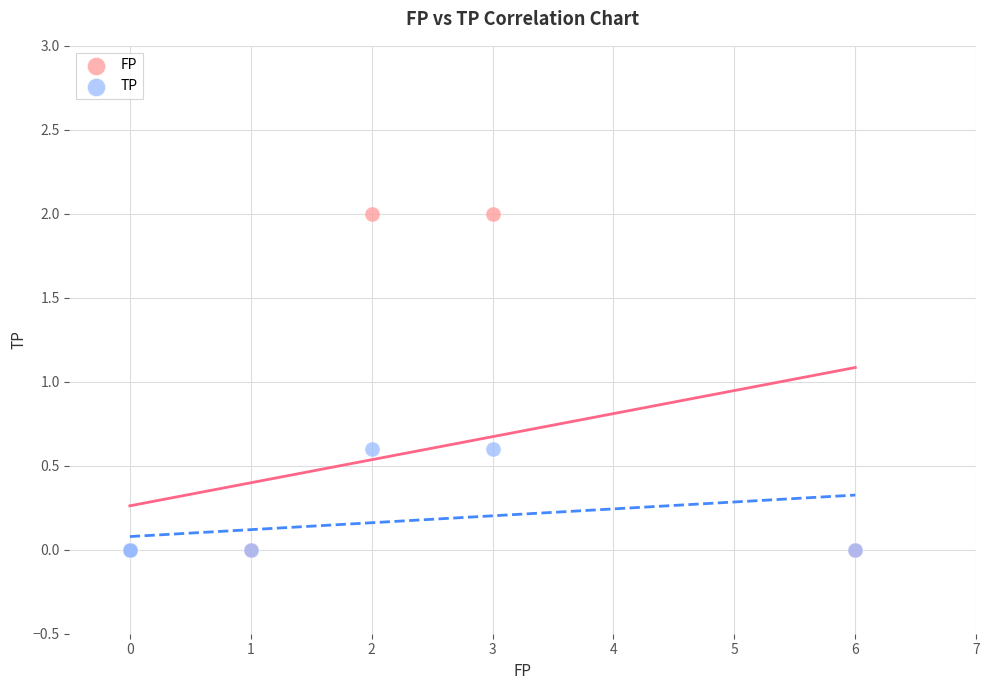

What are all the series names shown in the legend?

FP, TP